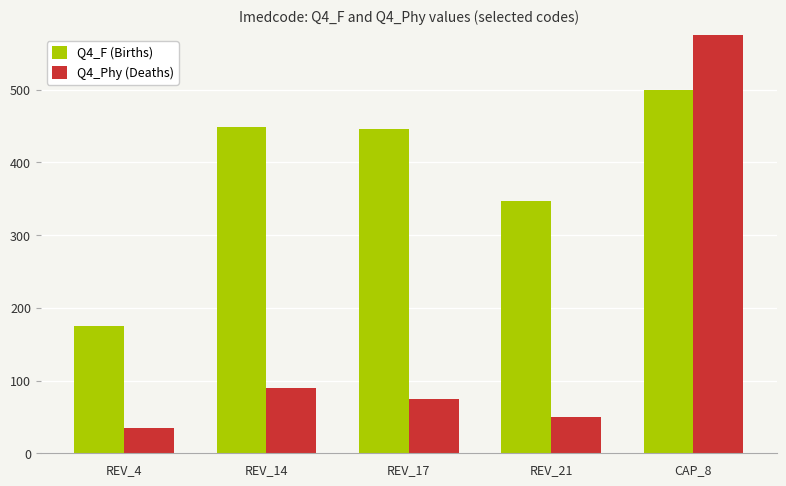

What is the minimum value for Q4_Phy (Deaths)?

35.0